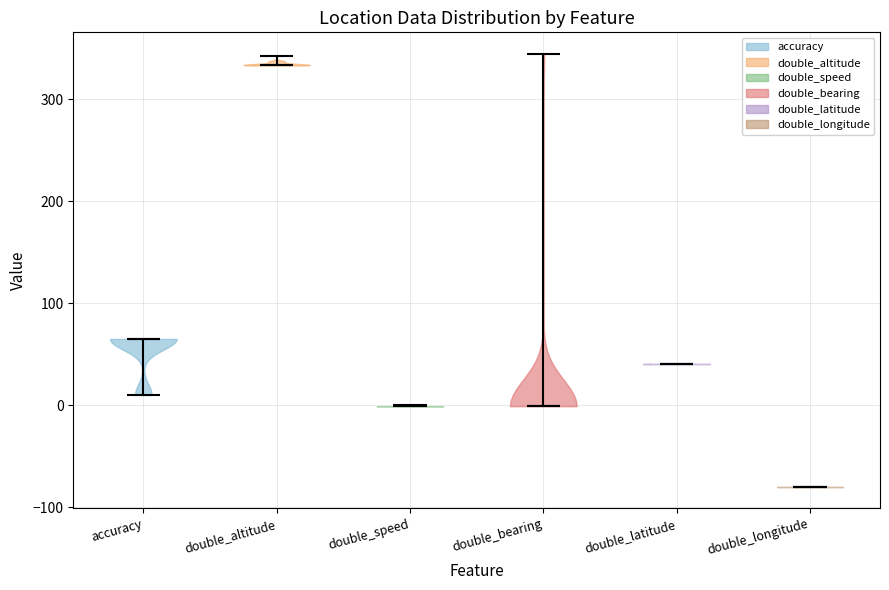

What is the highest point the violin for double_speed reaches on the y-axis? The values are not printed on the chart, so give them approximately, as read against the axis.

0